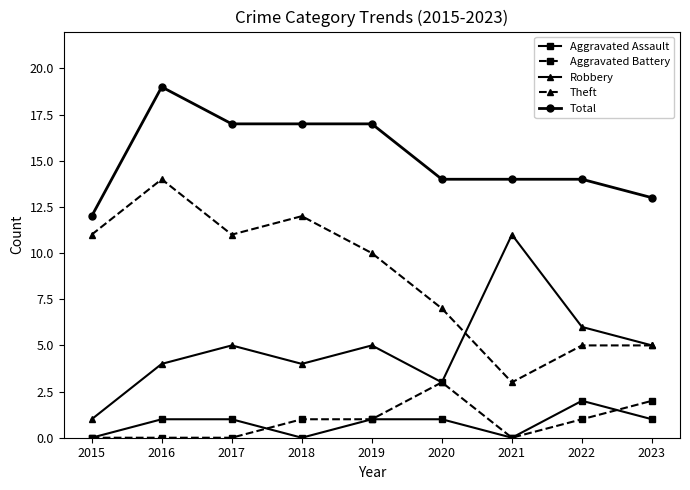

Read the Aggravated Battery value at 2020.

3